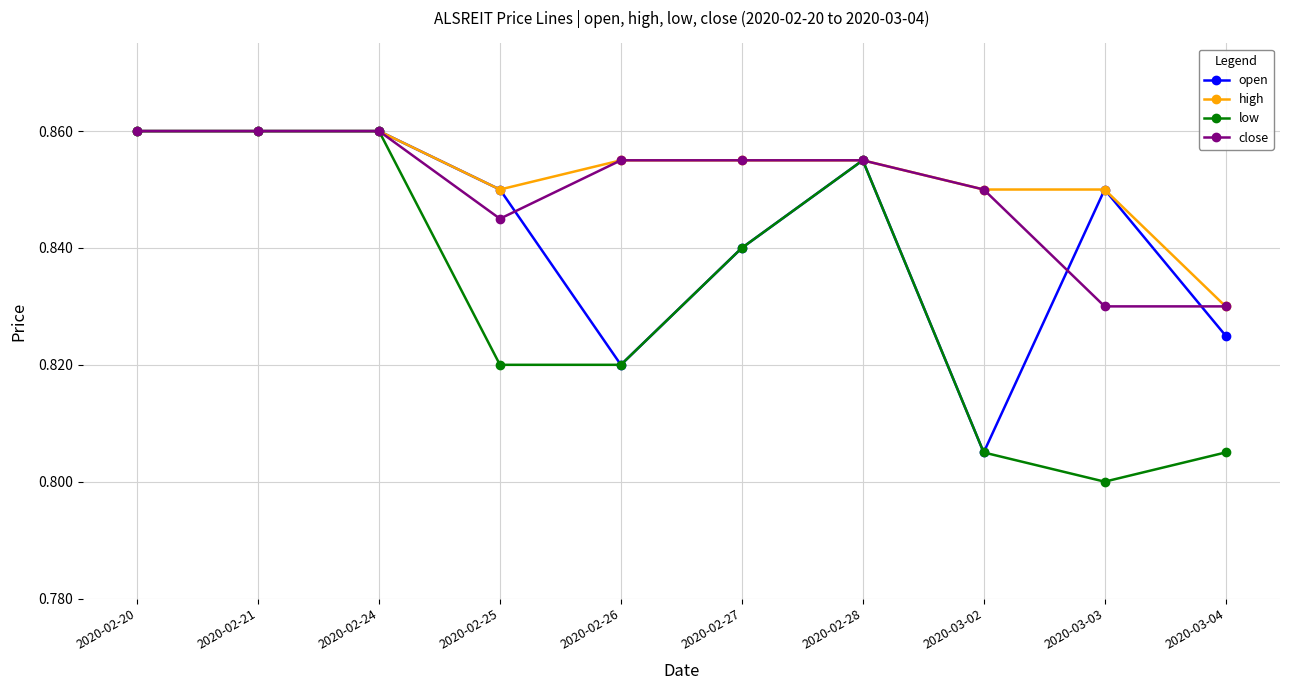

Is it true that open equals 0.5 at 2020-03-04?

False